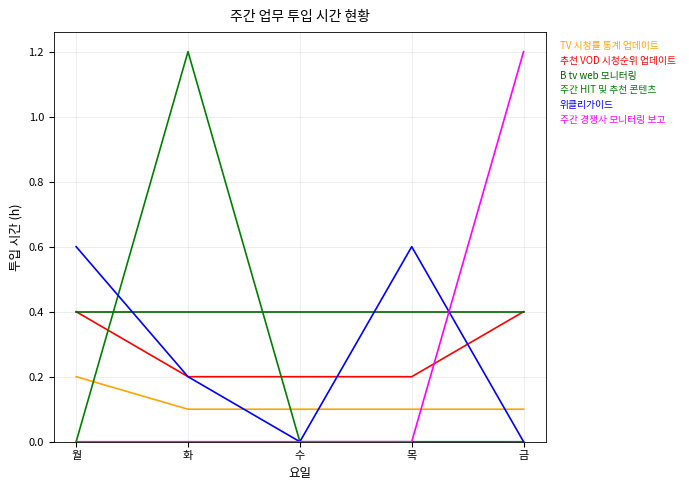

What is the difference between the maximum and minimum values in the 추천 VOD 시청순위 업데이트 series?

0.2